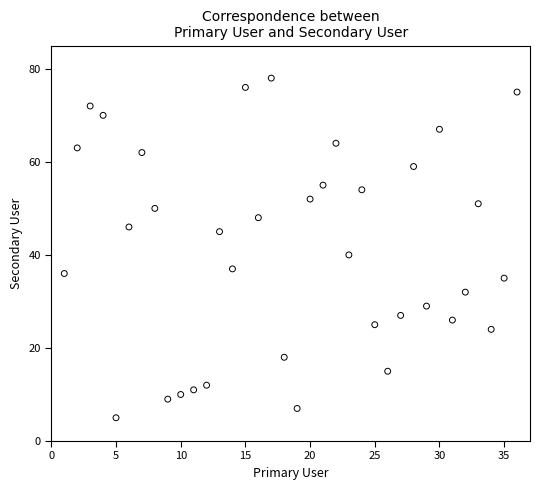

What Y value in the scatter plot is closest to 41?

40